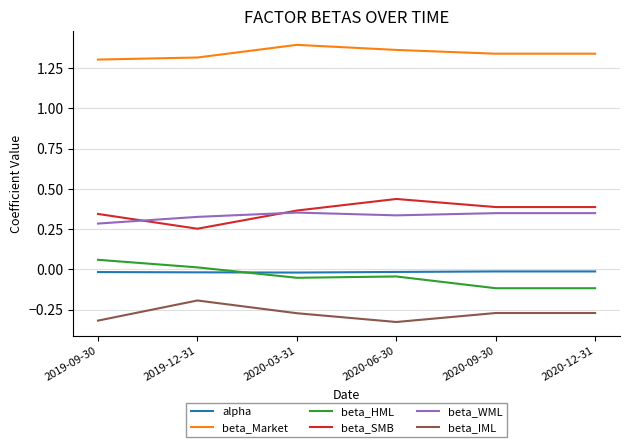

Which series has the largest total across all categories?

beta_Market